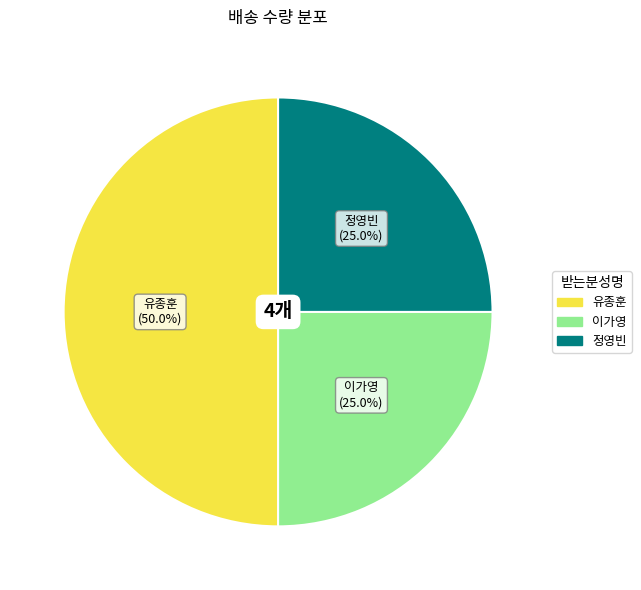

To the nearest percent, what percentage of the pie is 이가영?

25%